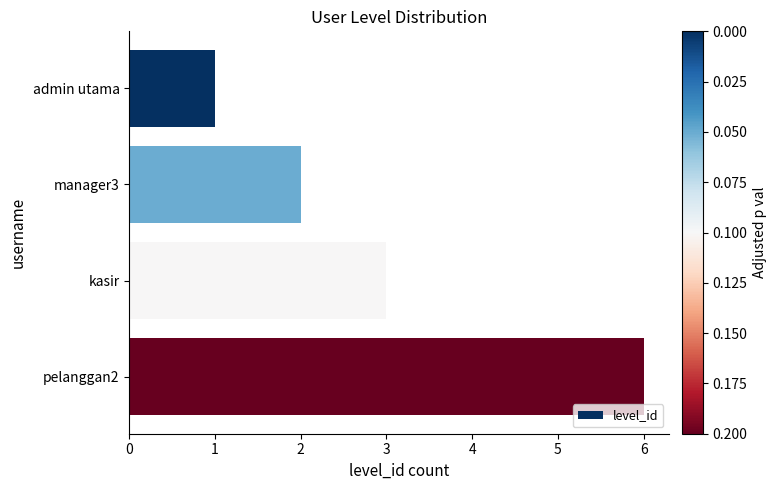

The chart shows a value of 3 at manager3. True or false?

False